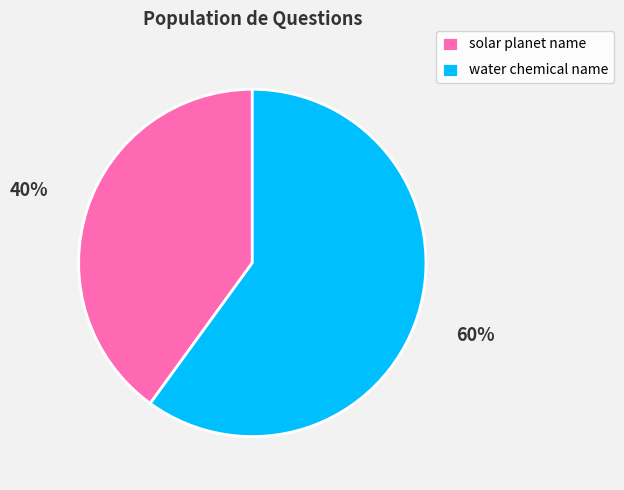

Does solar planet name represent more than half of the total?

No